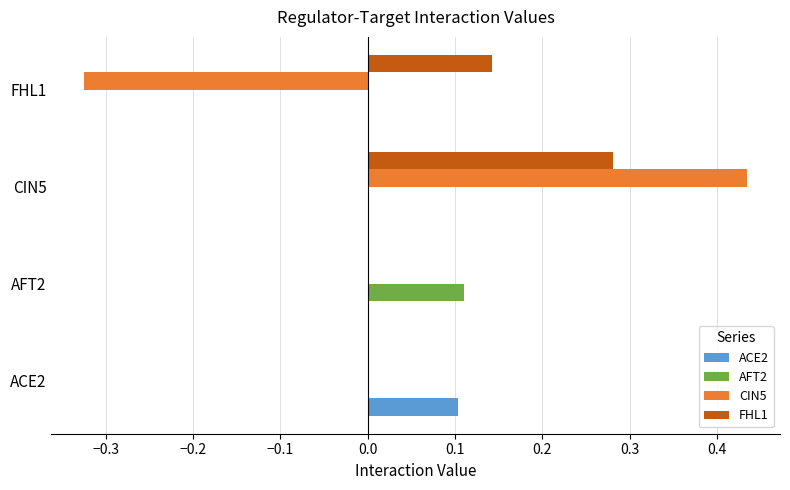

At which category does the chart reach its peak across all series?

CIN5